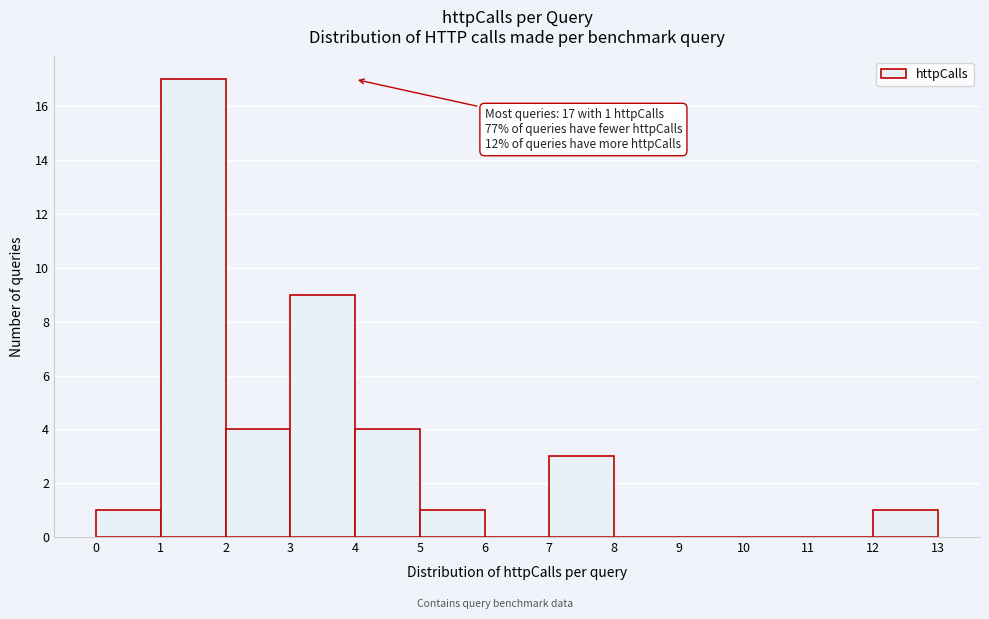

Over which range of the x-axis is the bar tallest?

1 to 2